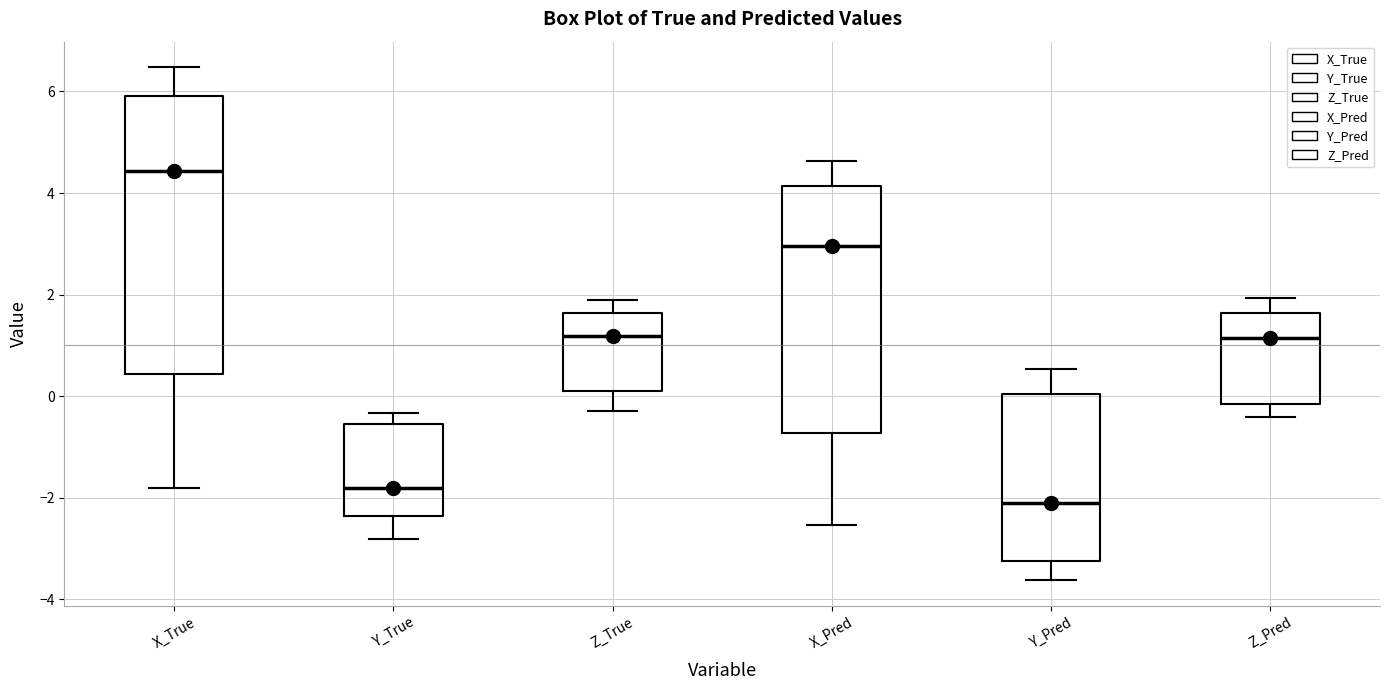

Which box is the tallest, from its lower edge to its upper edge?

X_True